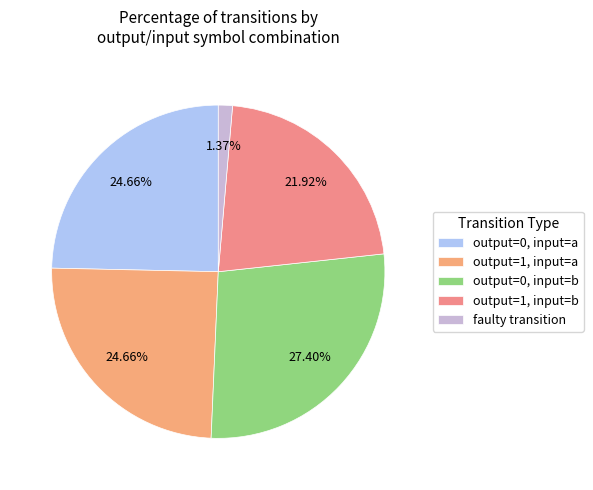

How many slices are in this pie chart?

5